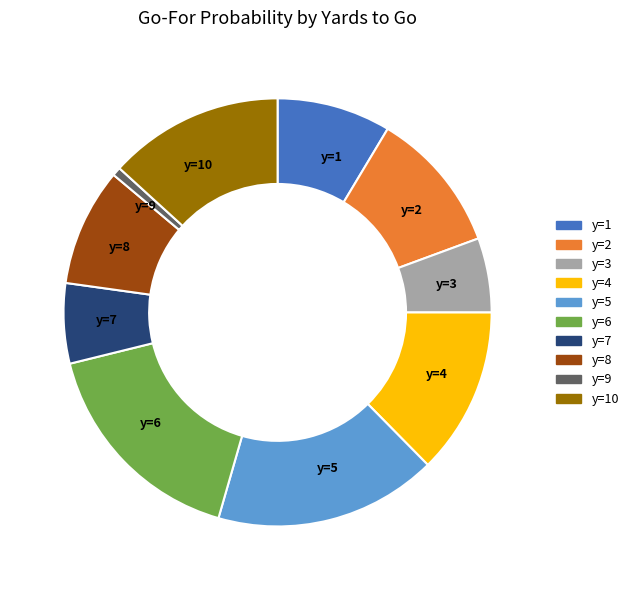

Is y=5 the majority of the pie?

No